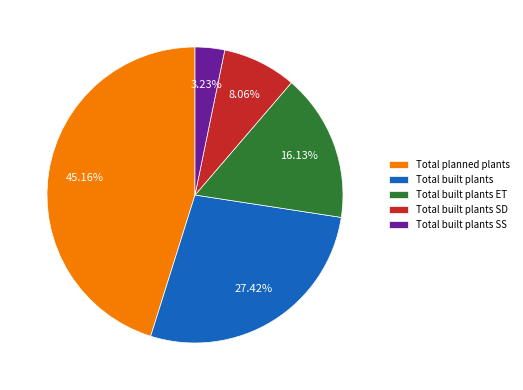

To the nearest percent, what is the difference between the largest and smallest slice percentages?

42%